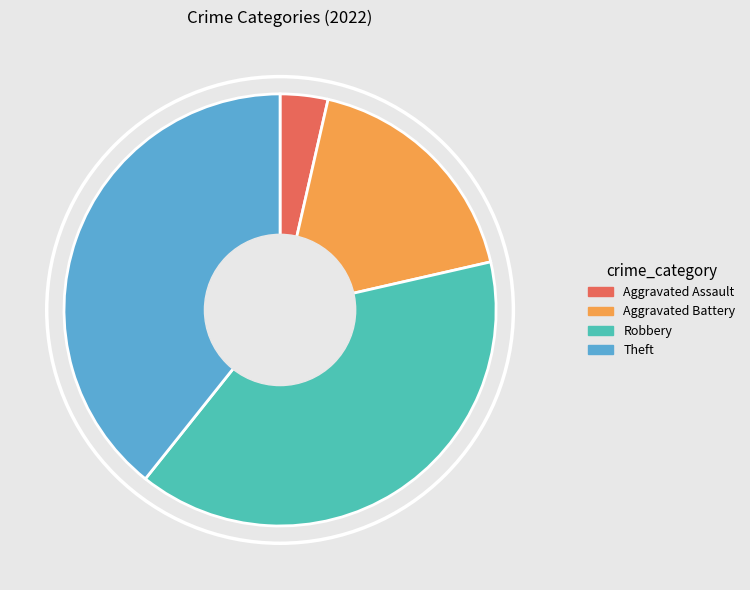

The Aggravated Battery slice represents 18% of the pie. True or false?

True